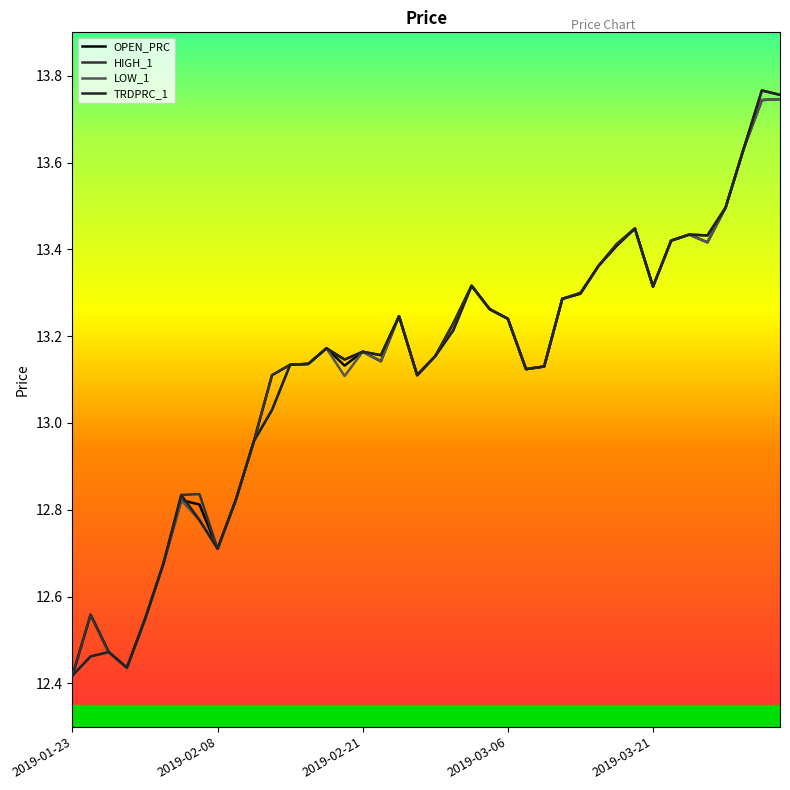

How many lines are shown in the chart?

4